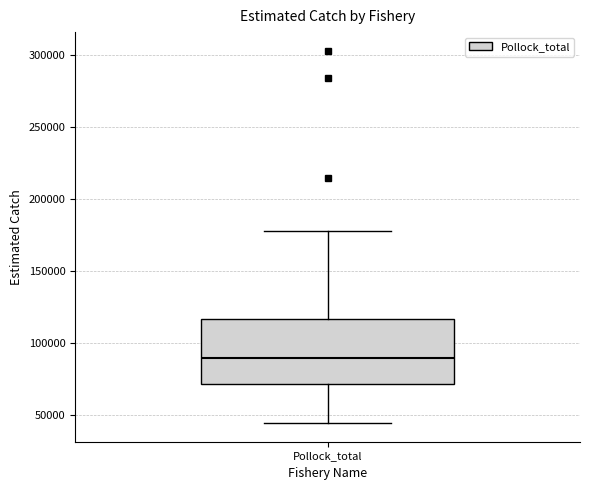

Where is the upper edge of the box for Pollock_total on the y-axis? The values are not printed on the chart, so give them approximately, as read against the axis.

115000